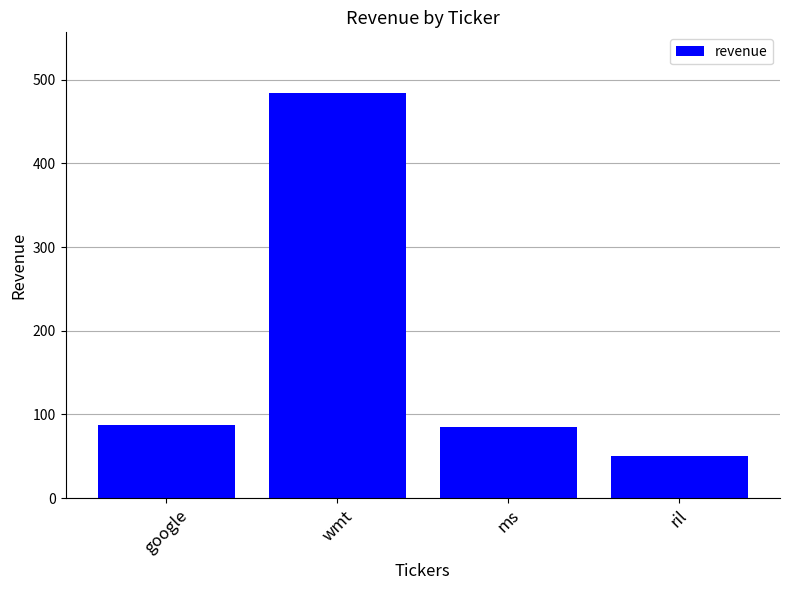

What is the label of the 3rd bar from the left?

ms